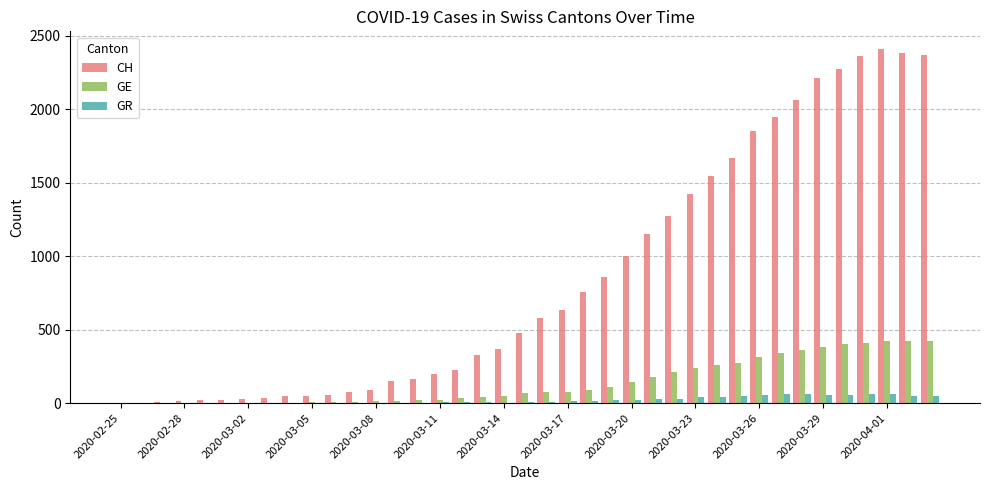

Which series has the largest total across all categories?

CH